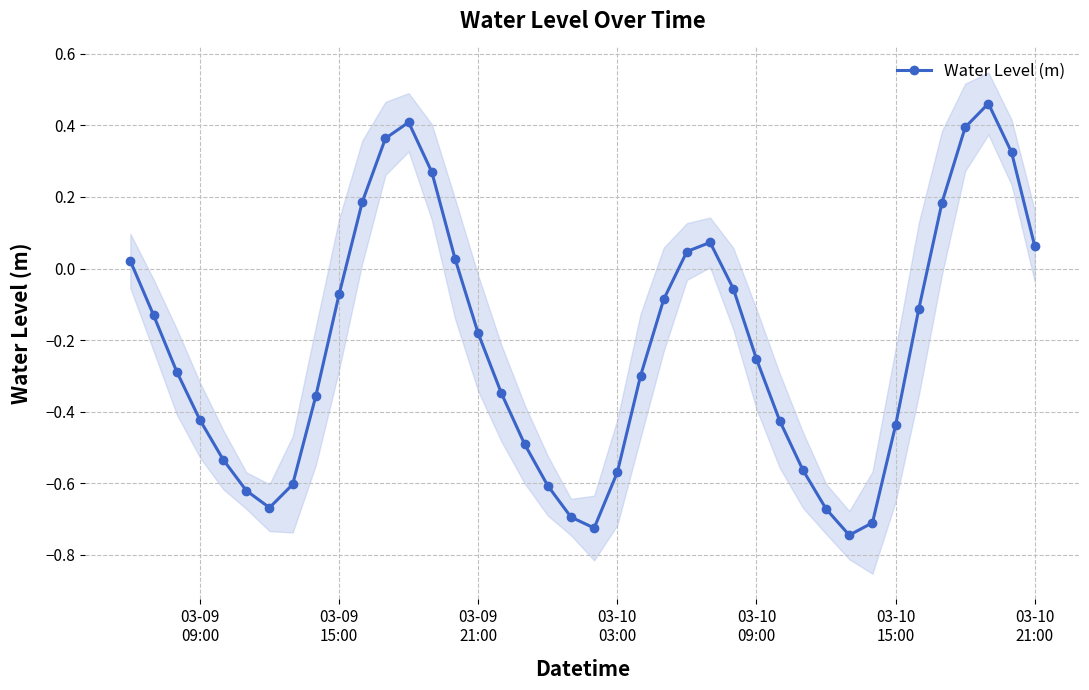

Does the chart display data point markers on the line(s)?

Yes